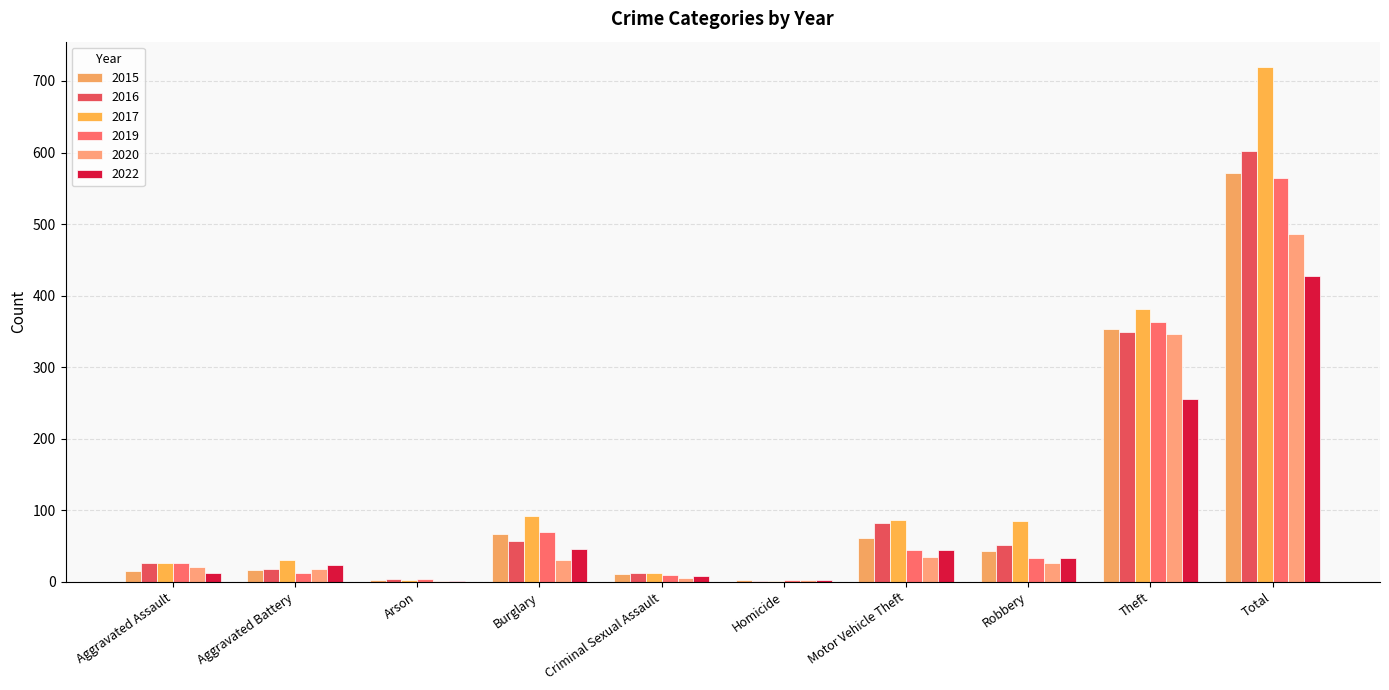

Are the bars horizontal?

No